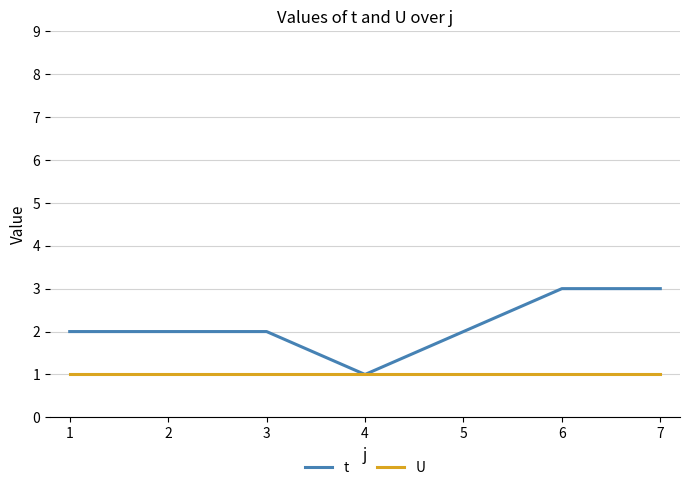

The value of t at 6 is 3. True or false?

True